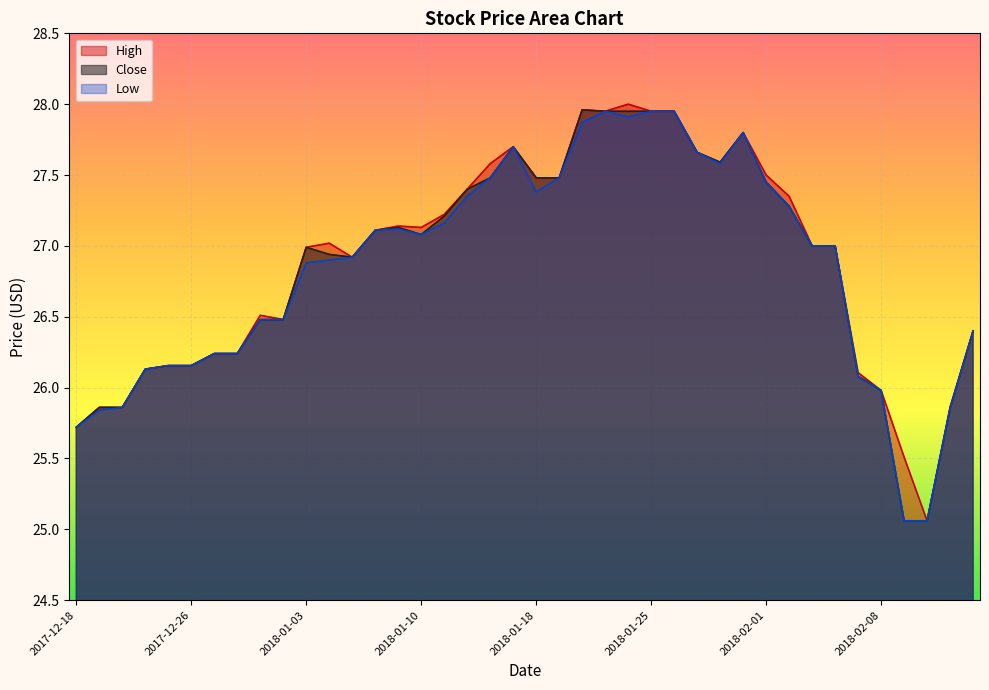

Rank the series by their average value, from lowest to highest.

Low, Close, High